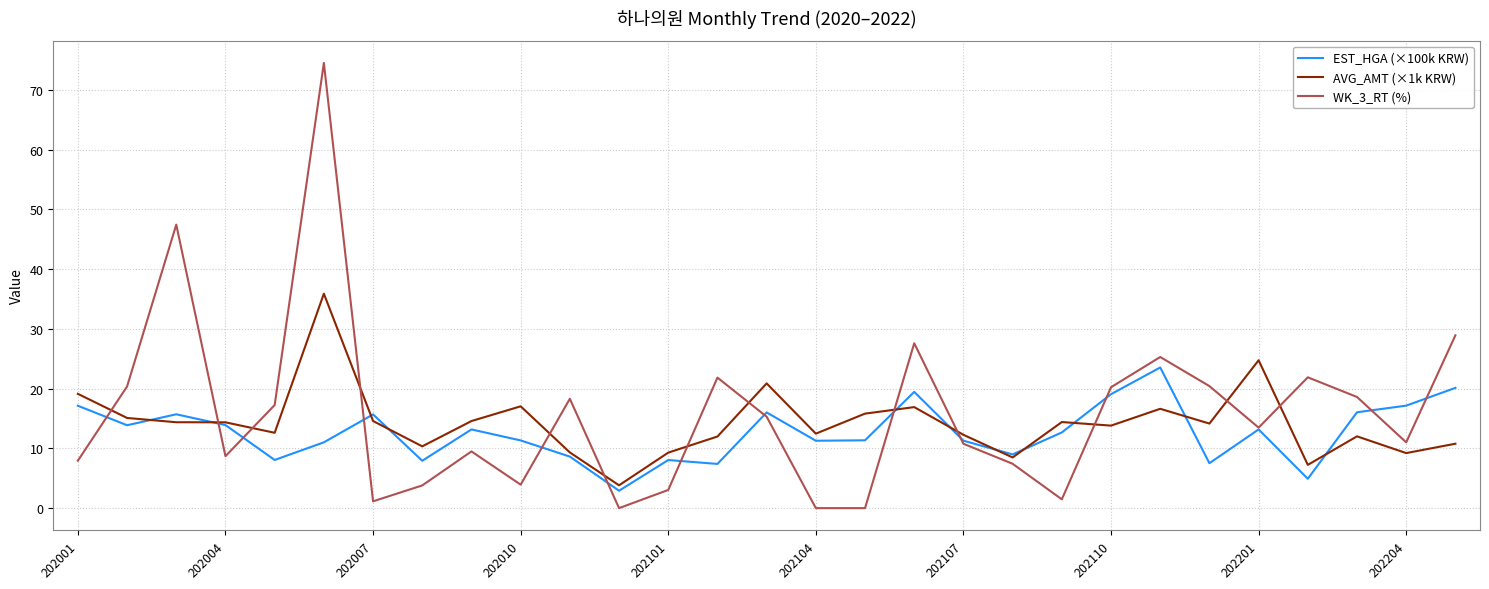

Which series has the widest spread of values?

WK_3_RT (%)